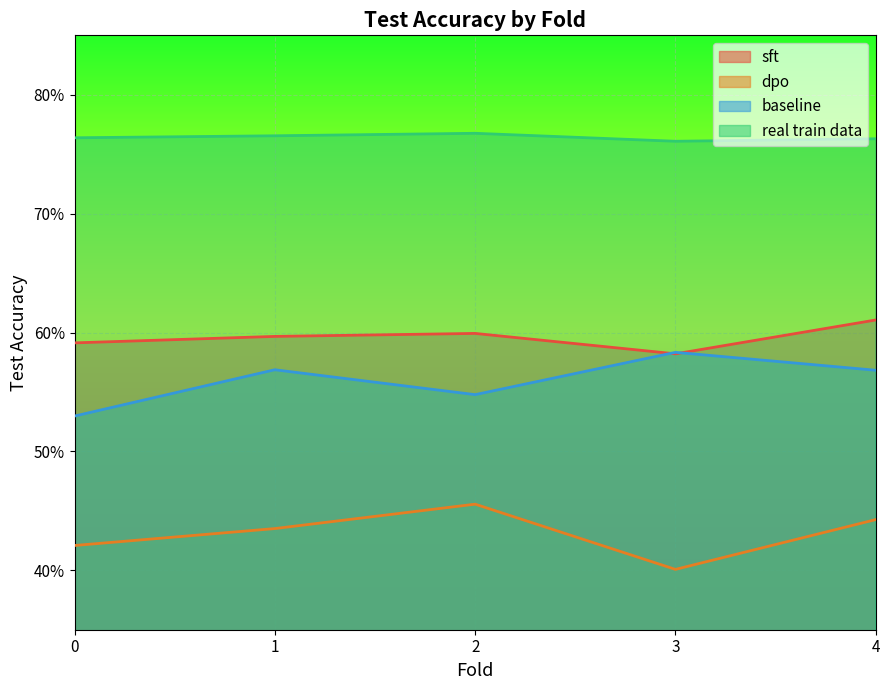

At which category is the sum across all series the highest?

4